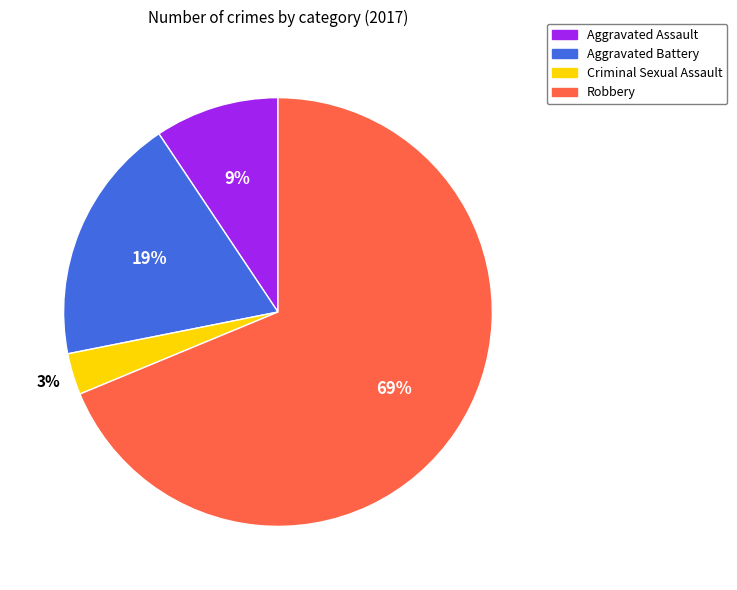

To the nearest percent, what is the average slice percentage?

25%